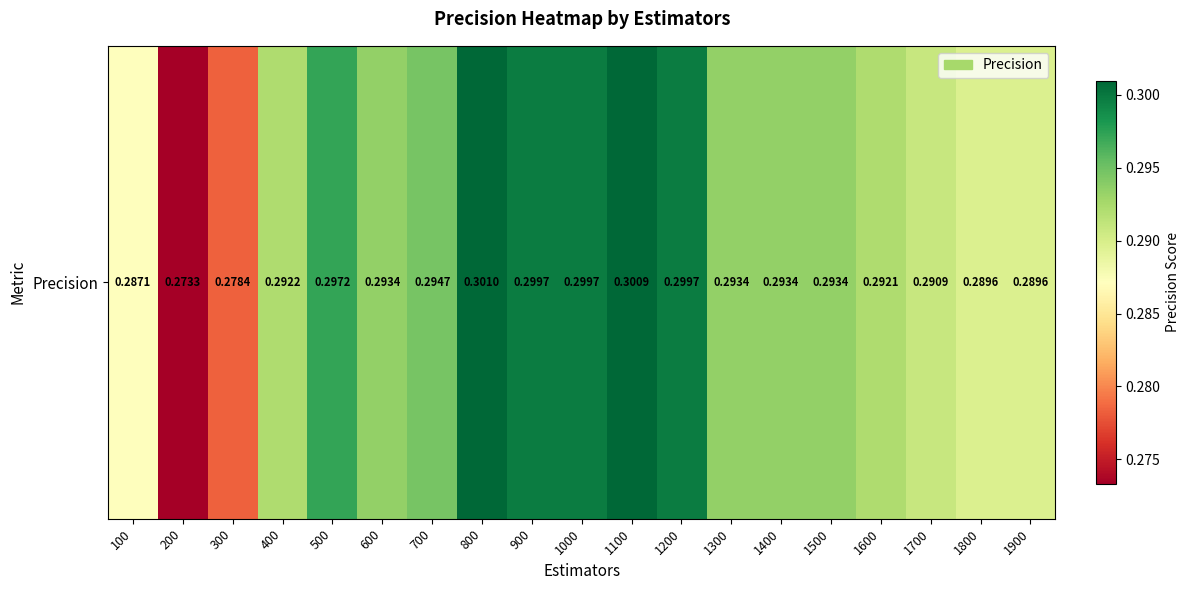

Where is the data nearest to the value 0?

200